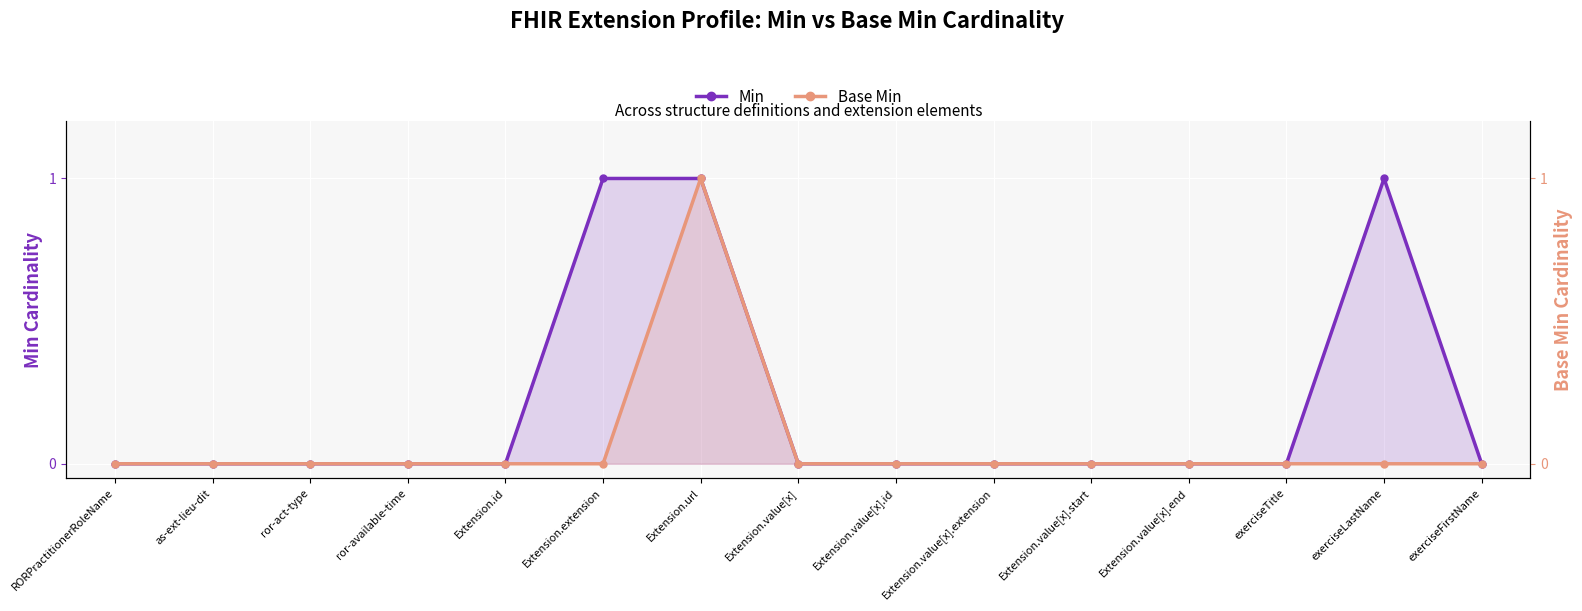

How many lines are shown in the chart?

2